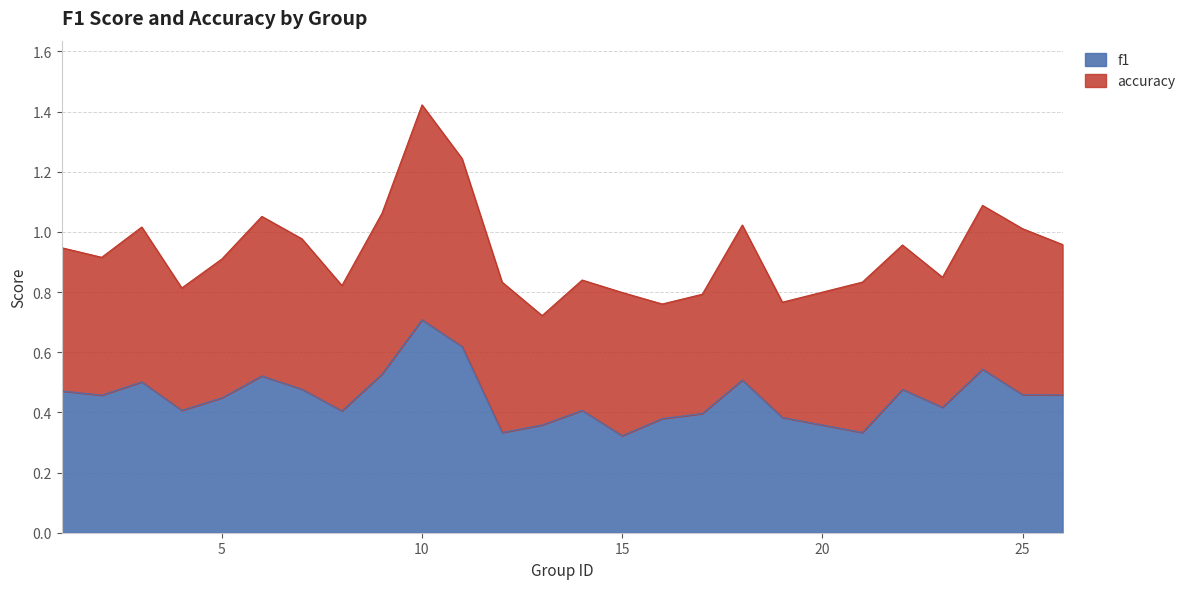

The value at 6 is 0.5. True or false?

True